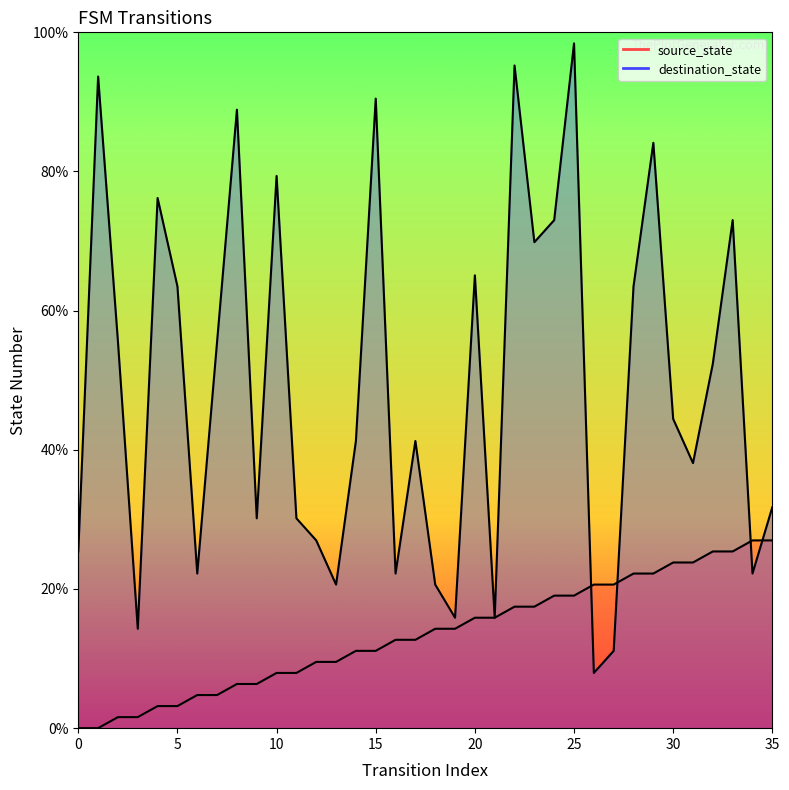

Does the chart have visible grid lines?

No